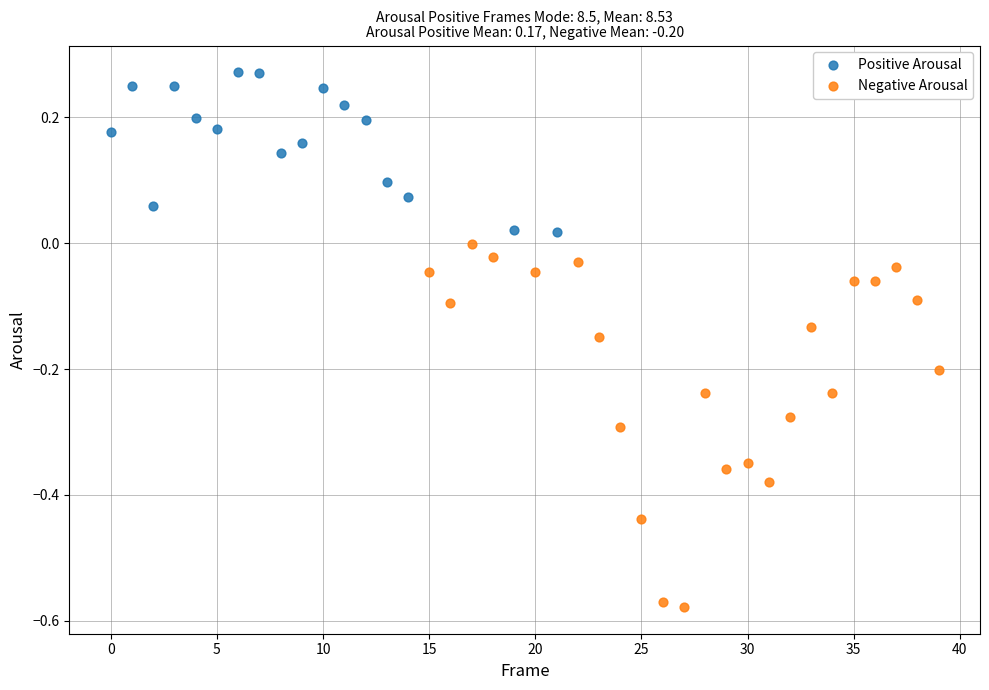

Which series has the largest Y range (max minus min)?

Negative Arousal